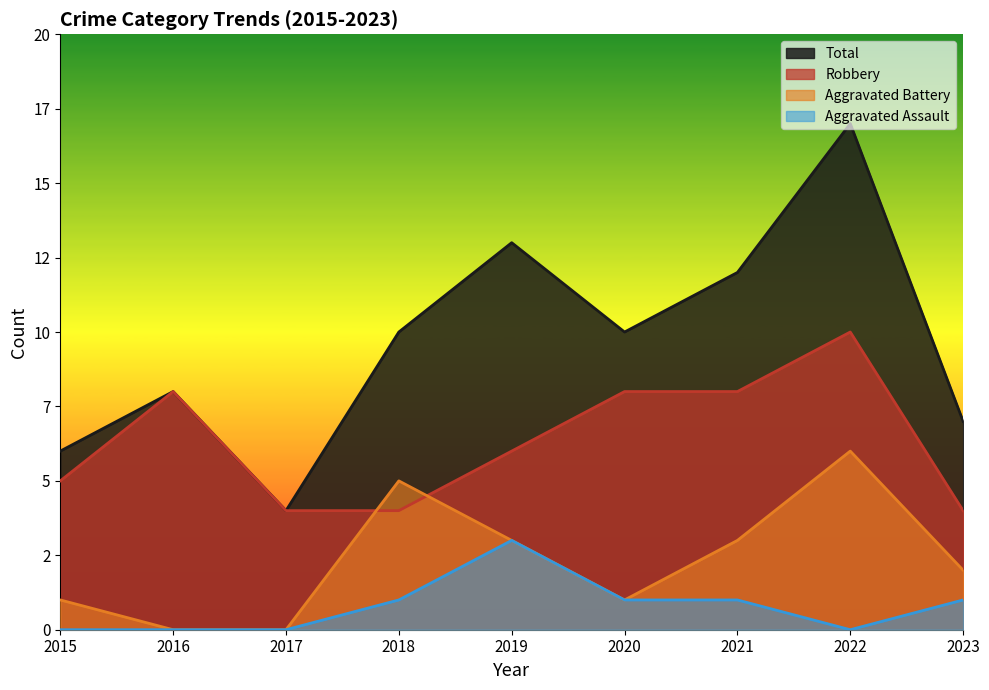

Which series has the largest range (max minus min)?

Total